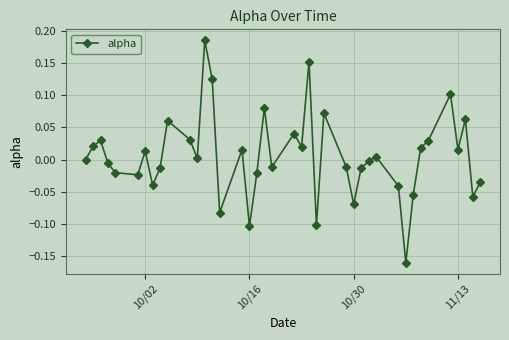

How many points are lower than both their immediate neighbors (excluding endpoints)?

12